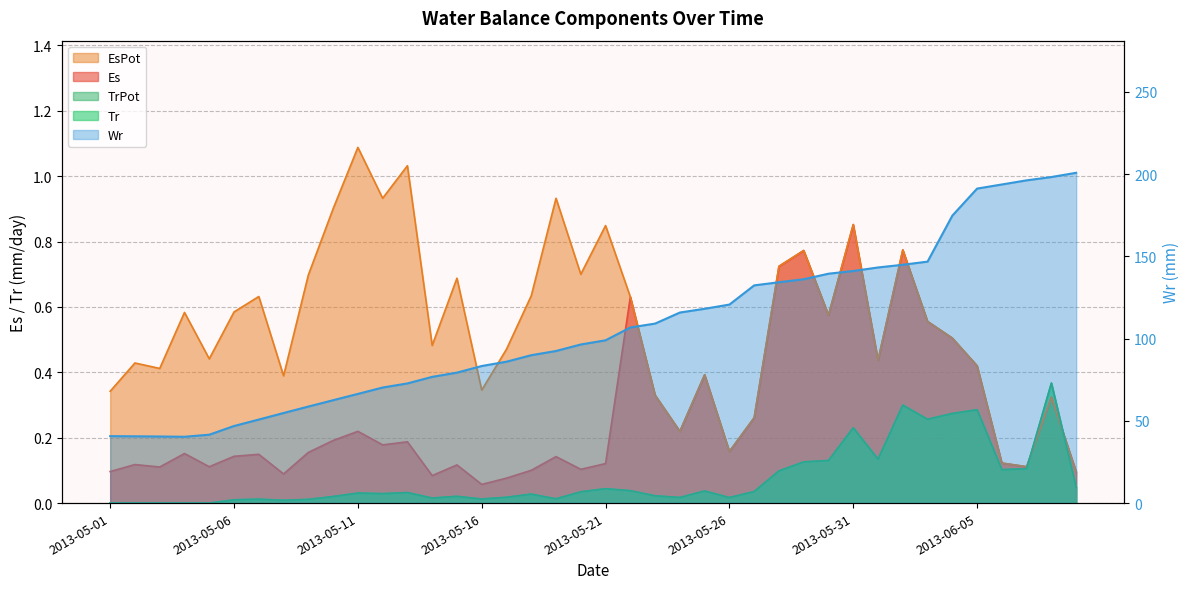

Is the value of Wr at 2013-06-04 greater than the value of EsPot at 2013-05-01?

Yes